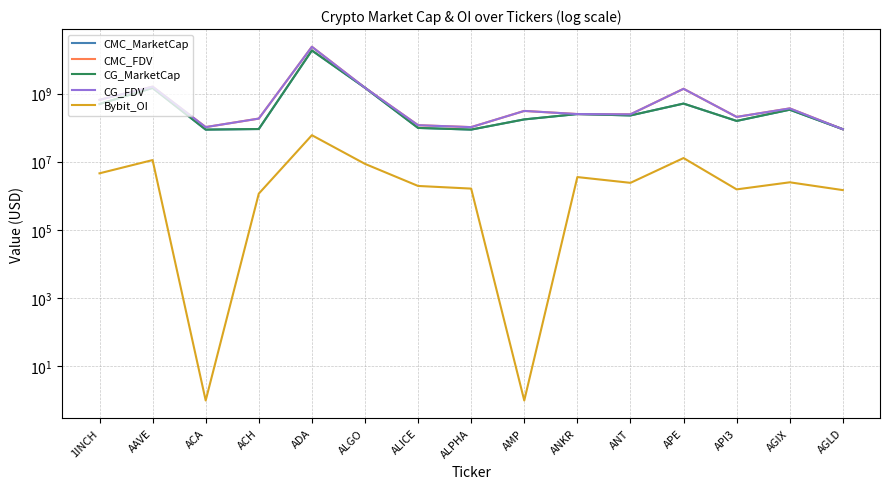

What is the value of the CG_MarketCap point at the 7th from the left?

98012253